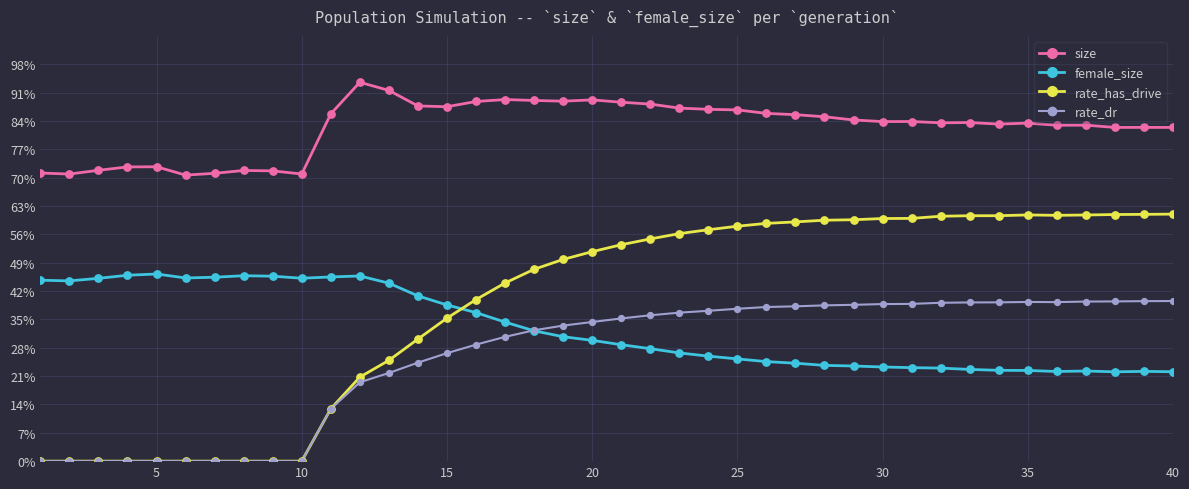

Which series has the largest total across all categories?

size